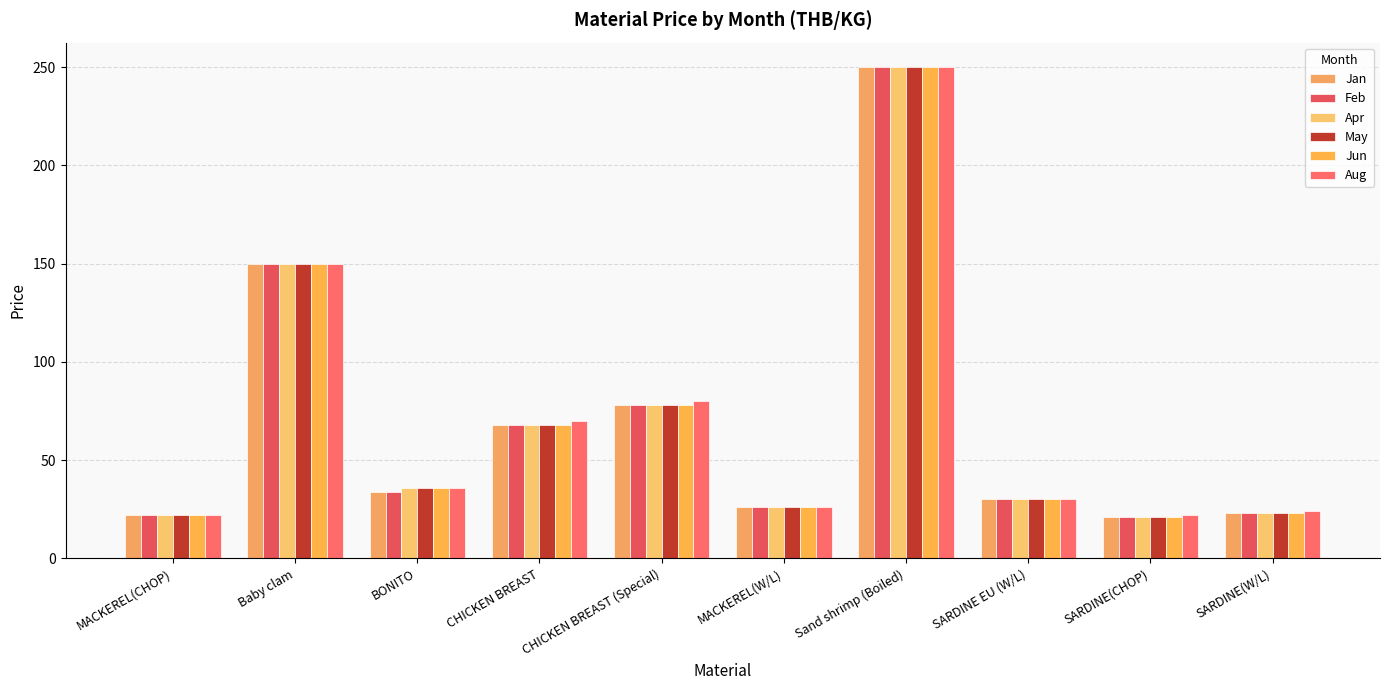

Which series has the widest spread of values?

Jan